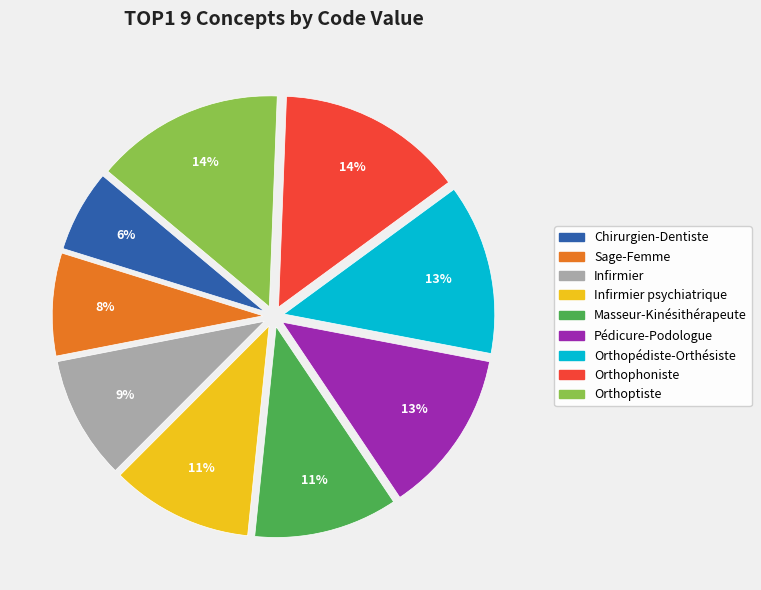

To the nearest percent, what is the difference between the largest and smallest slice percentages?

8%